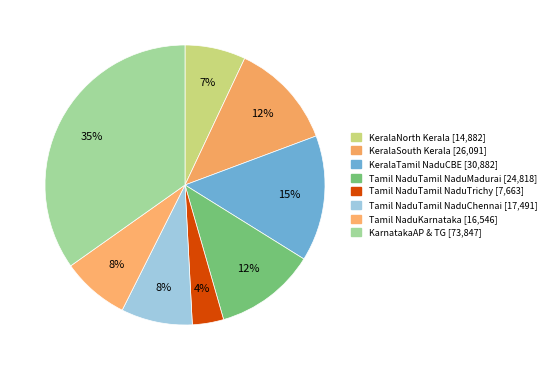

How many segments does this pie chart have?

8